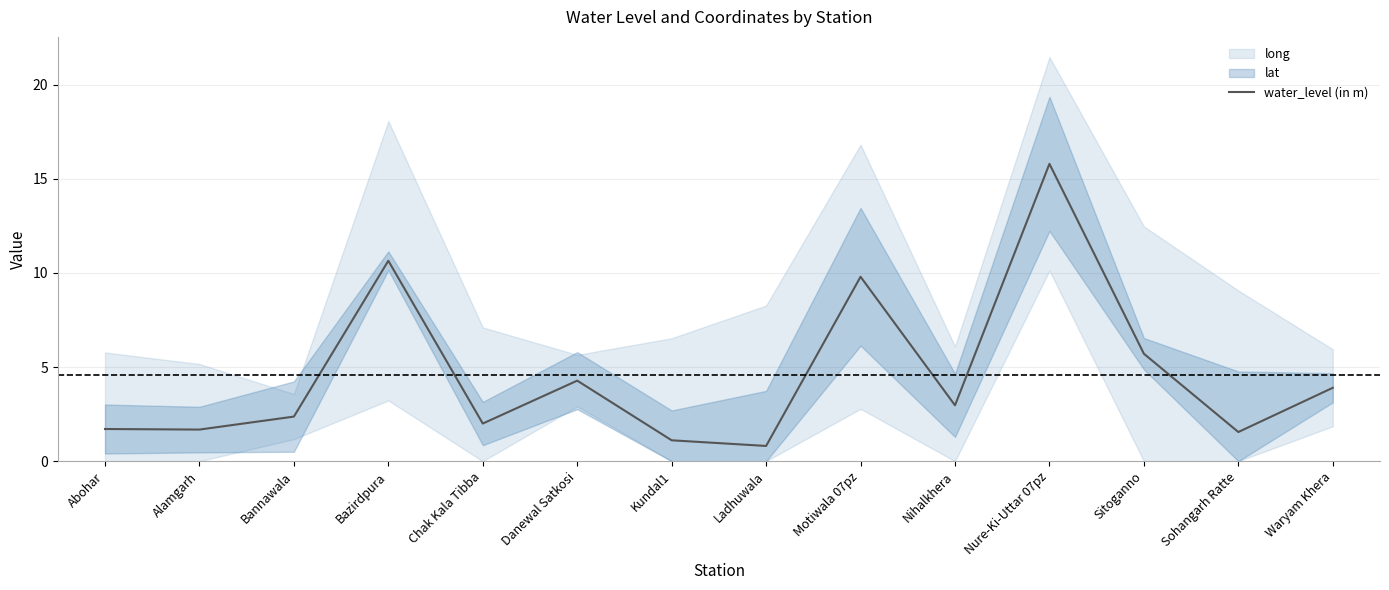

Which has a higher value, Sitoganno or Bazirdpura?

Bazirdpura